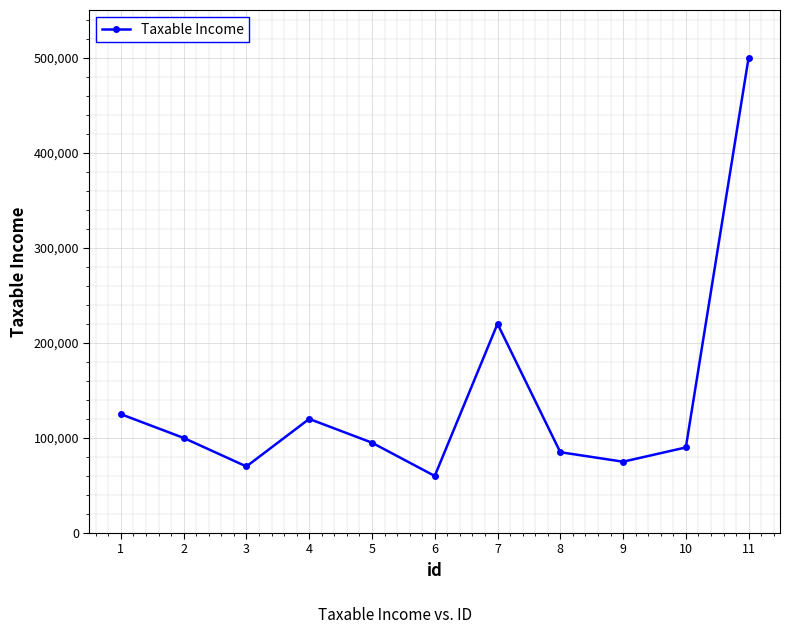

What is the difference between the maximum and minimum values?

440000